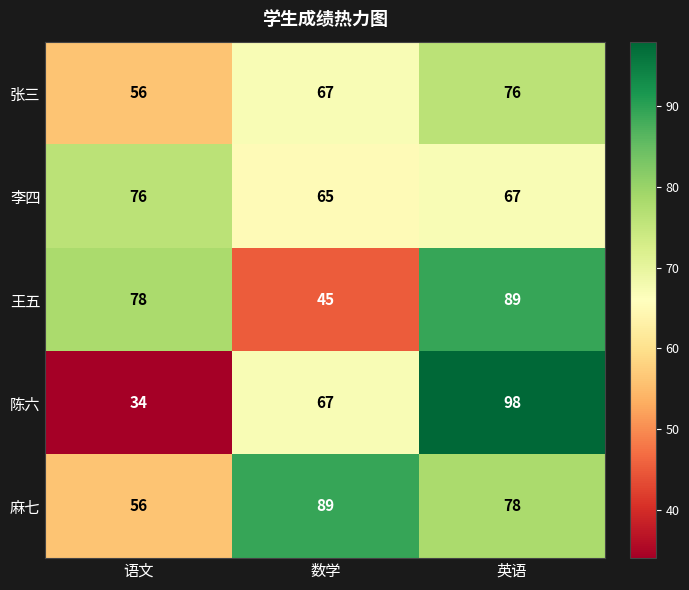

At which label does 麻七 reach its minimum?

语文